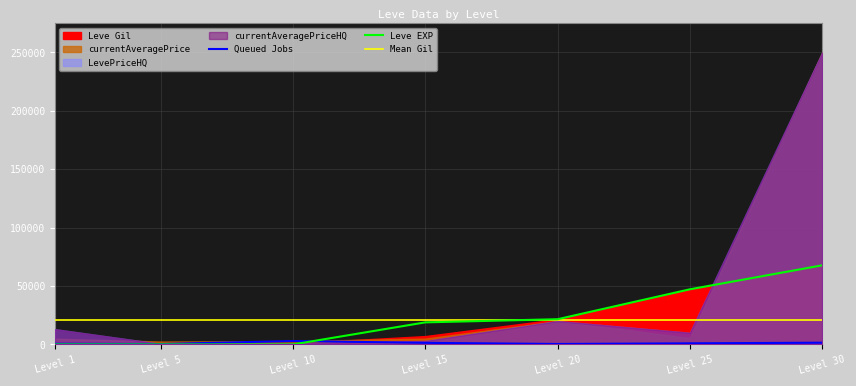

Between which two adjacent categories do Queued Jobs and Leve EXP first intersect?

Level 10 and Level 15